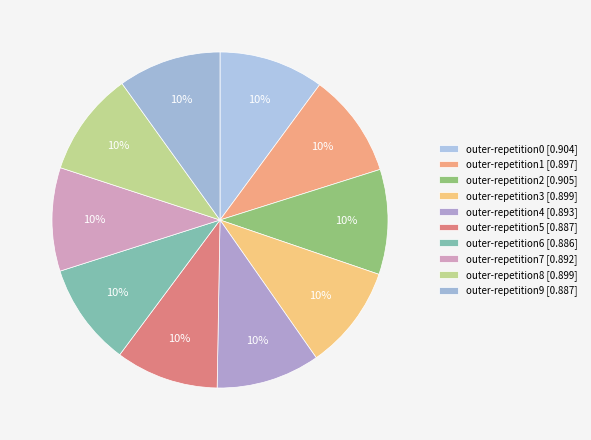

Count the number of slices in the pie.

10